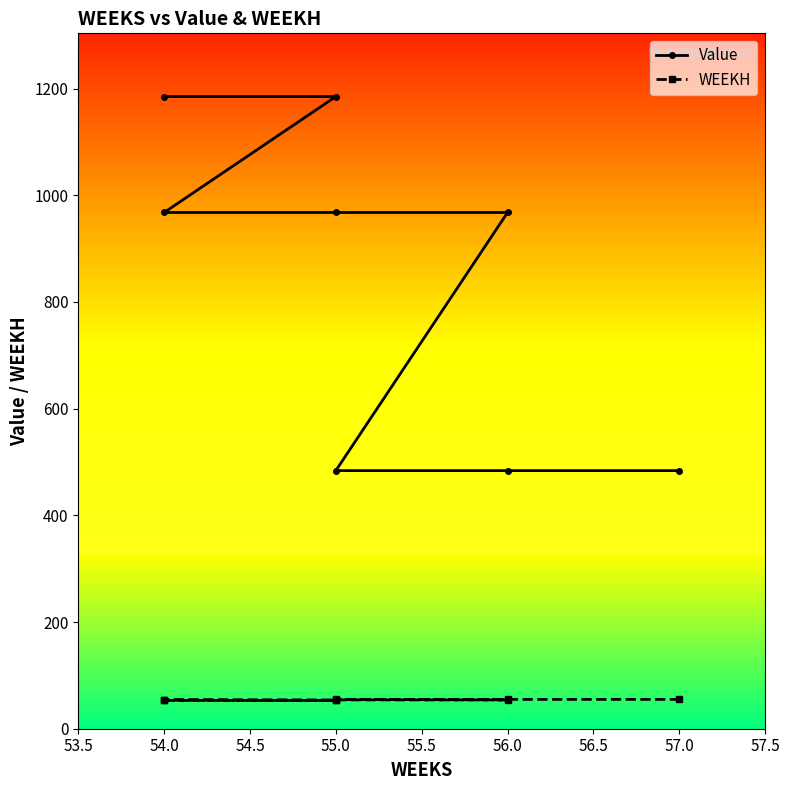

Is the value of WEEKH at 55.0 greater than the value of Value at 54.0?

No